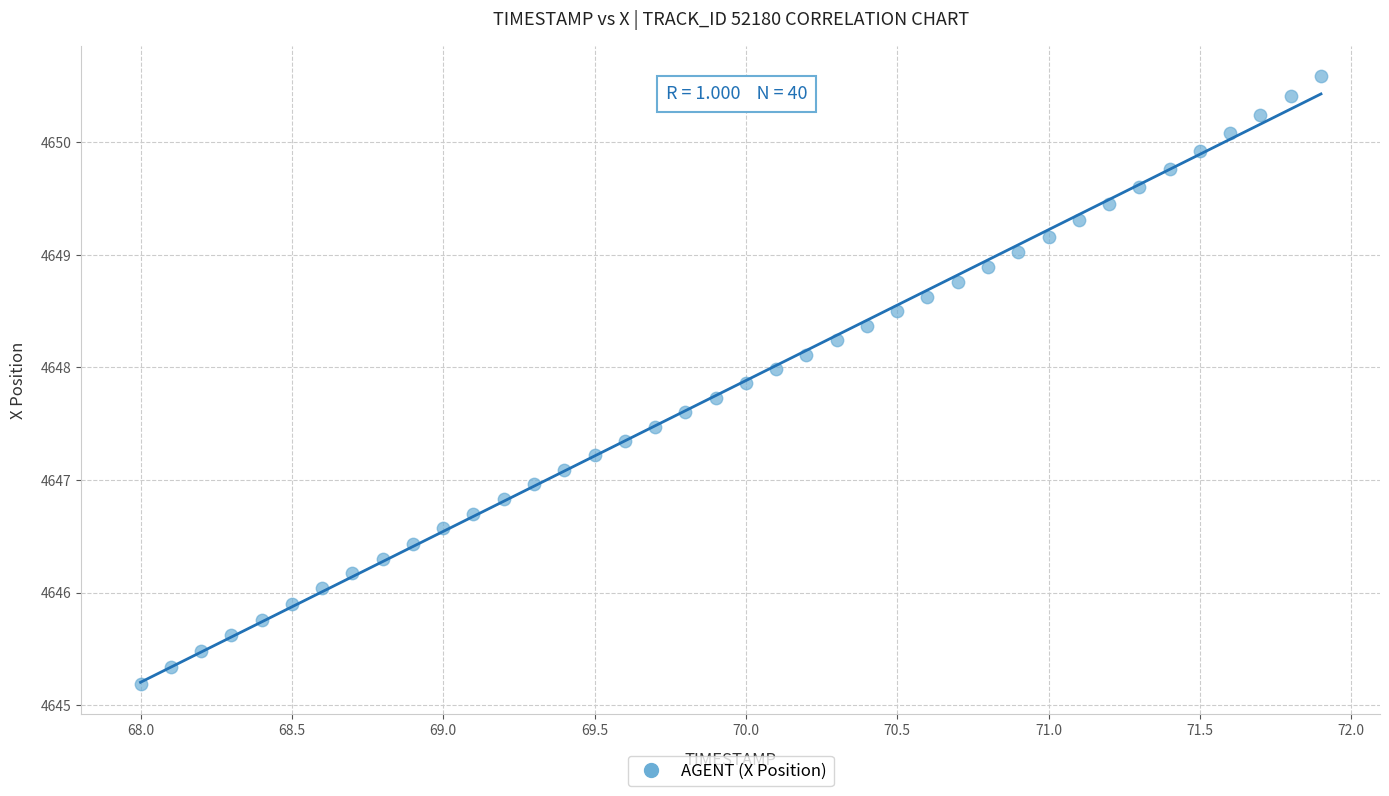

What is the range of Y values (max minus min)?

5.4